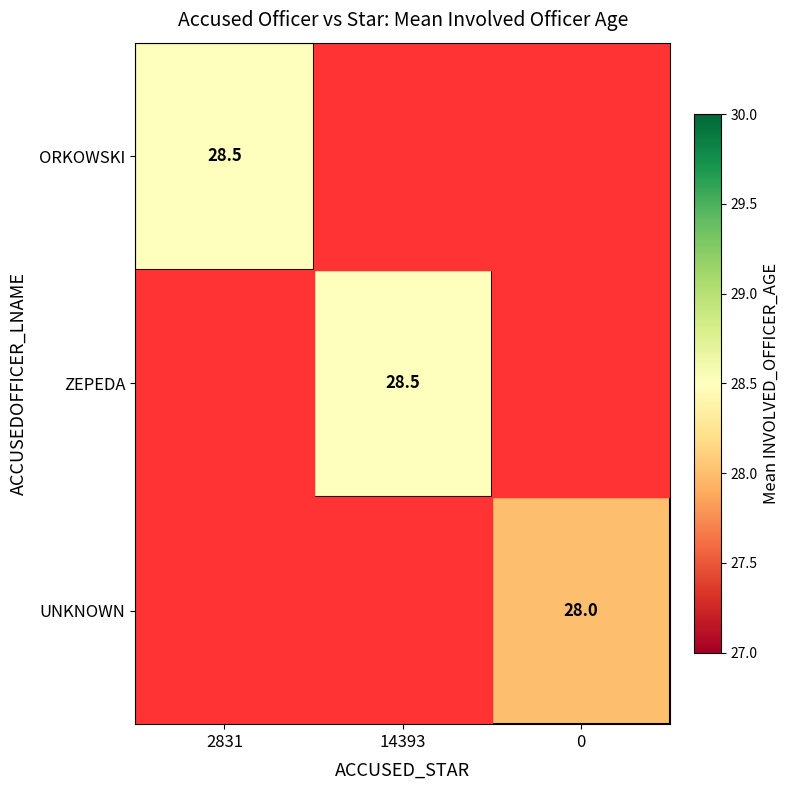

True or false: ZEPEDA has a value of 28.5 at 14393.

True